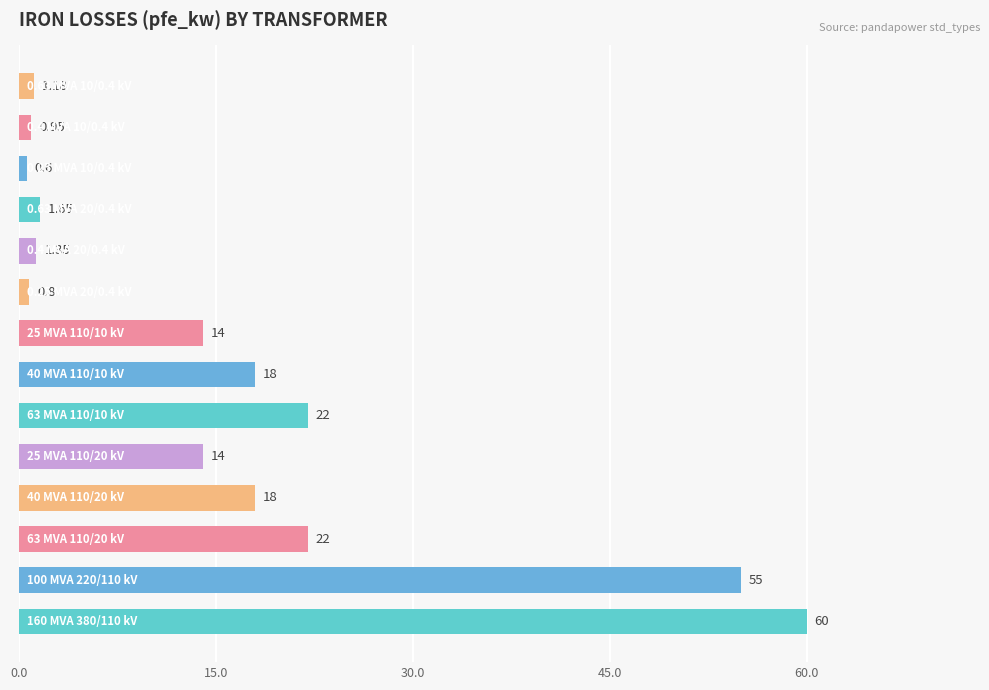

What is the average value?

16.4